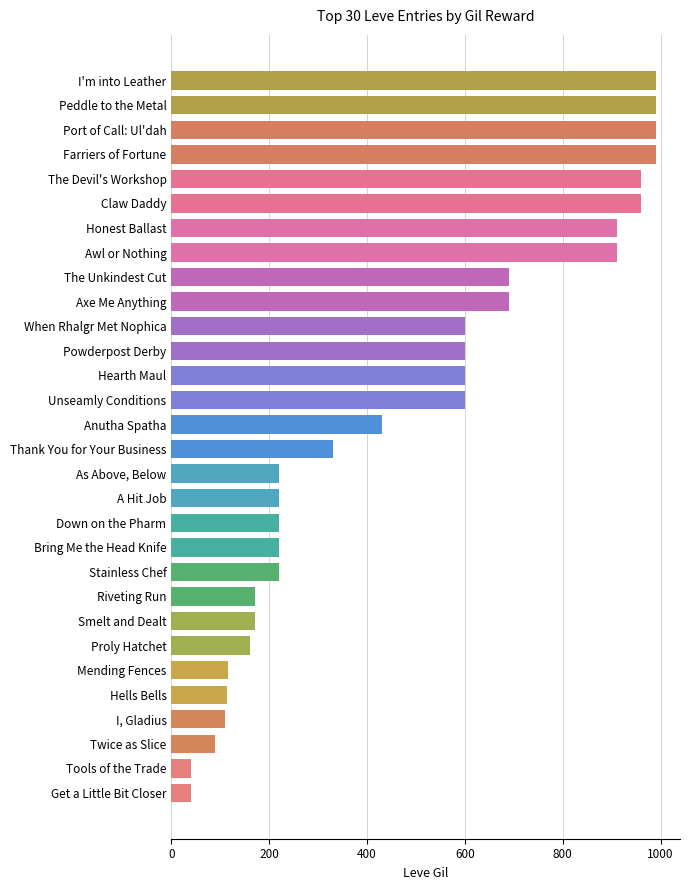

What is the approximate value at The Unkindest Cut?

690